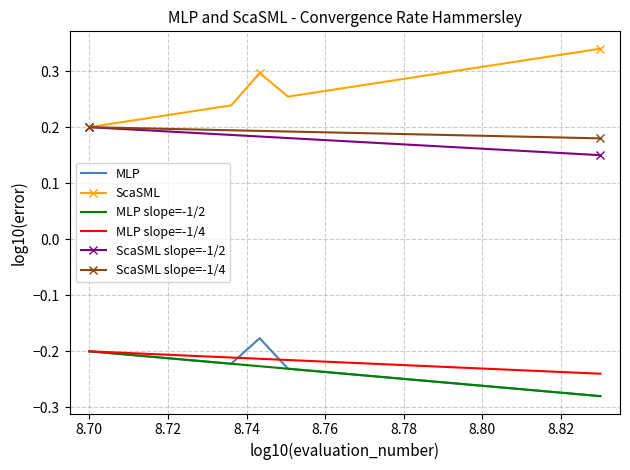

True or false: MLP and ScaSML cross at least once.

False